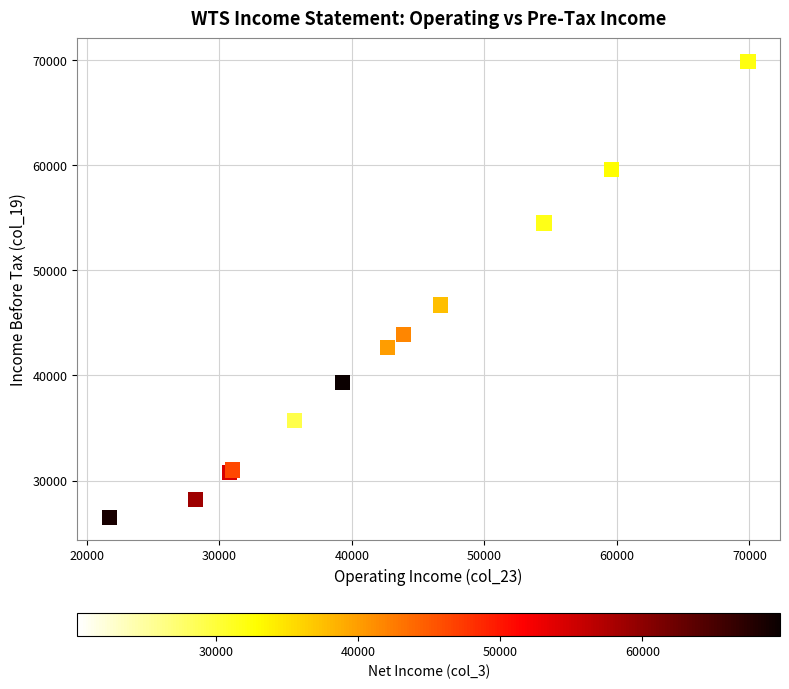

What Y value in the scatter plot is closest to 48200?

46700